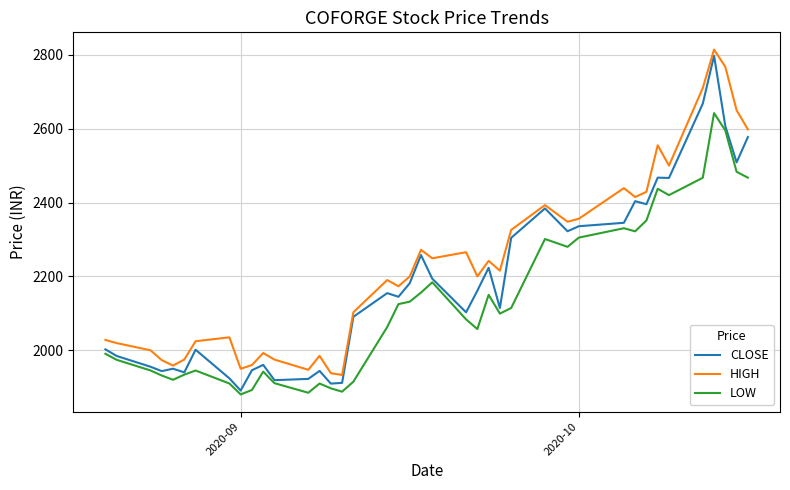

What is the lowest value of the CLOSE series?

1891.0